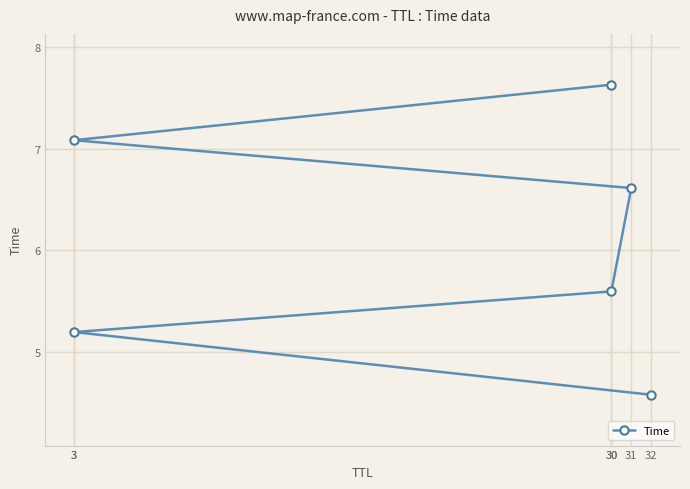

True or false: there are more than 1 points higher than both neighbors.

False